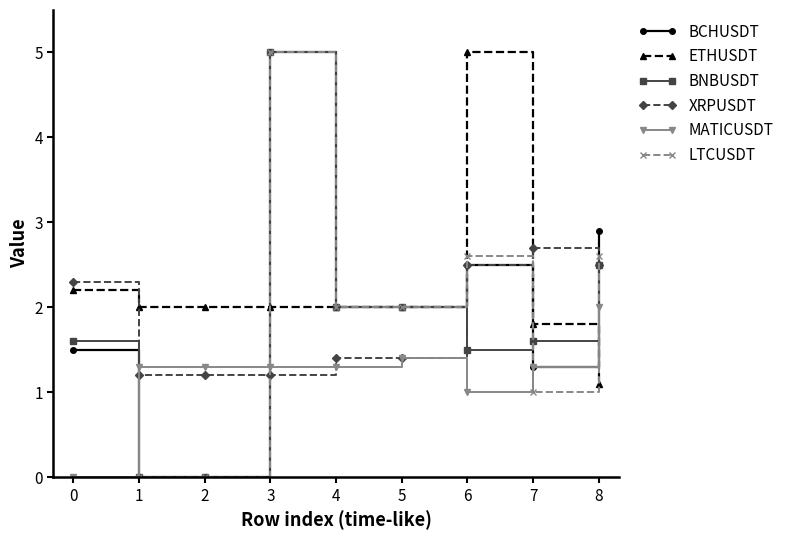

Is the value of BNBUSDT at 6 greater than the value of BCHUSDT at 2?

Yes